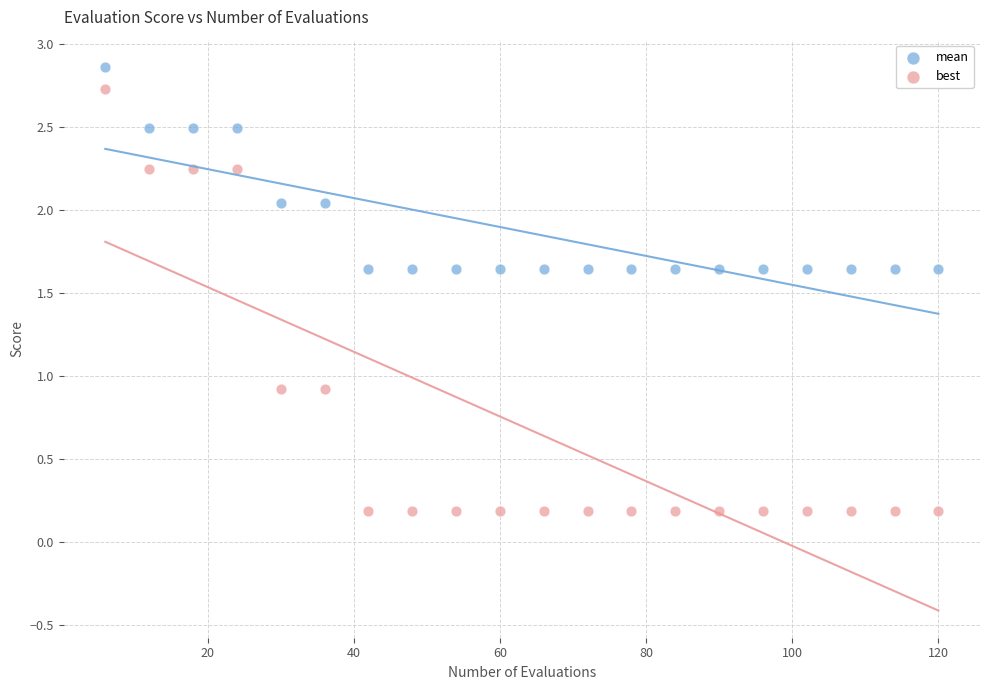

Which series has the widest spread of Y values?

best